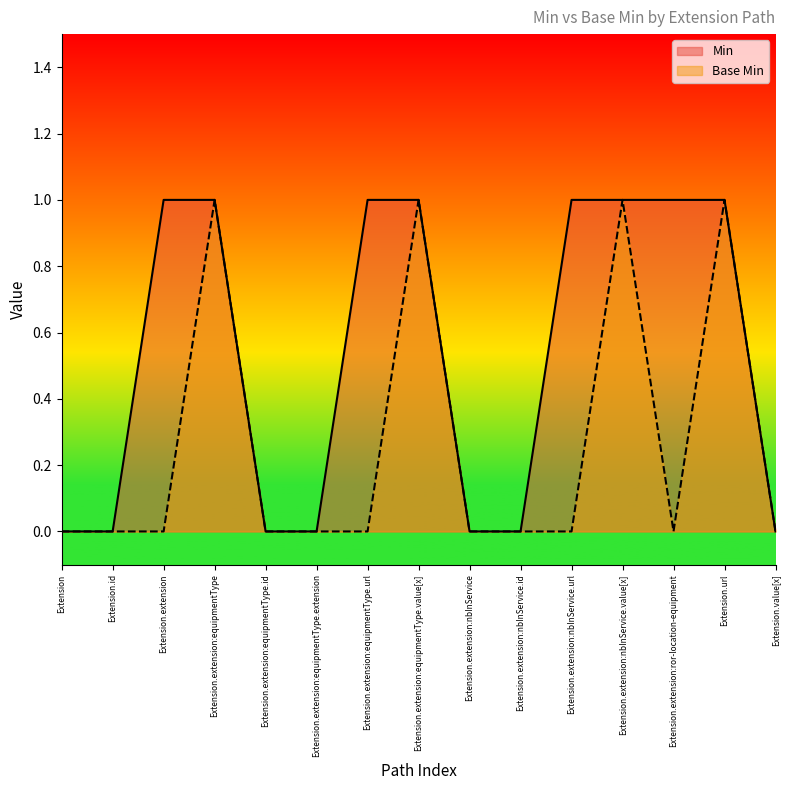

What is the total value across all series at Extension.extension:nbInService.url?

1